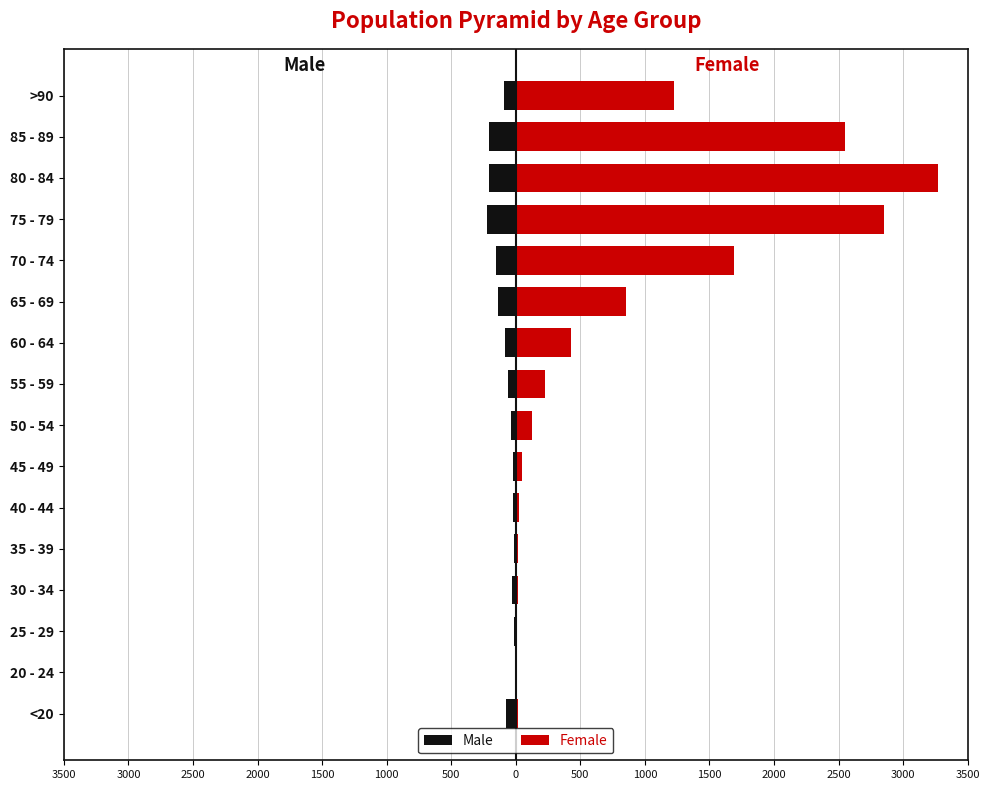

What is the difference between the maximum and minimum values in the Male series?

215